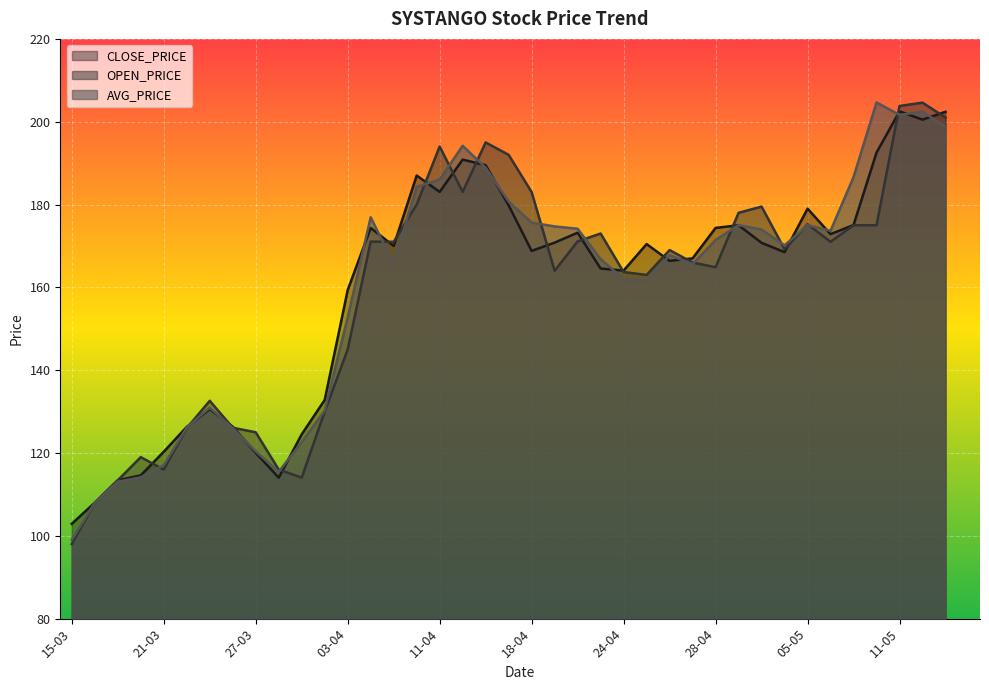

What position from the right is 28-03?

30